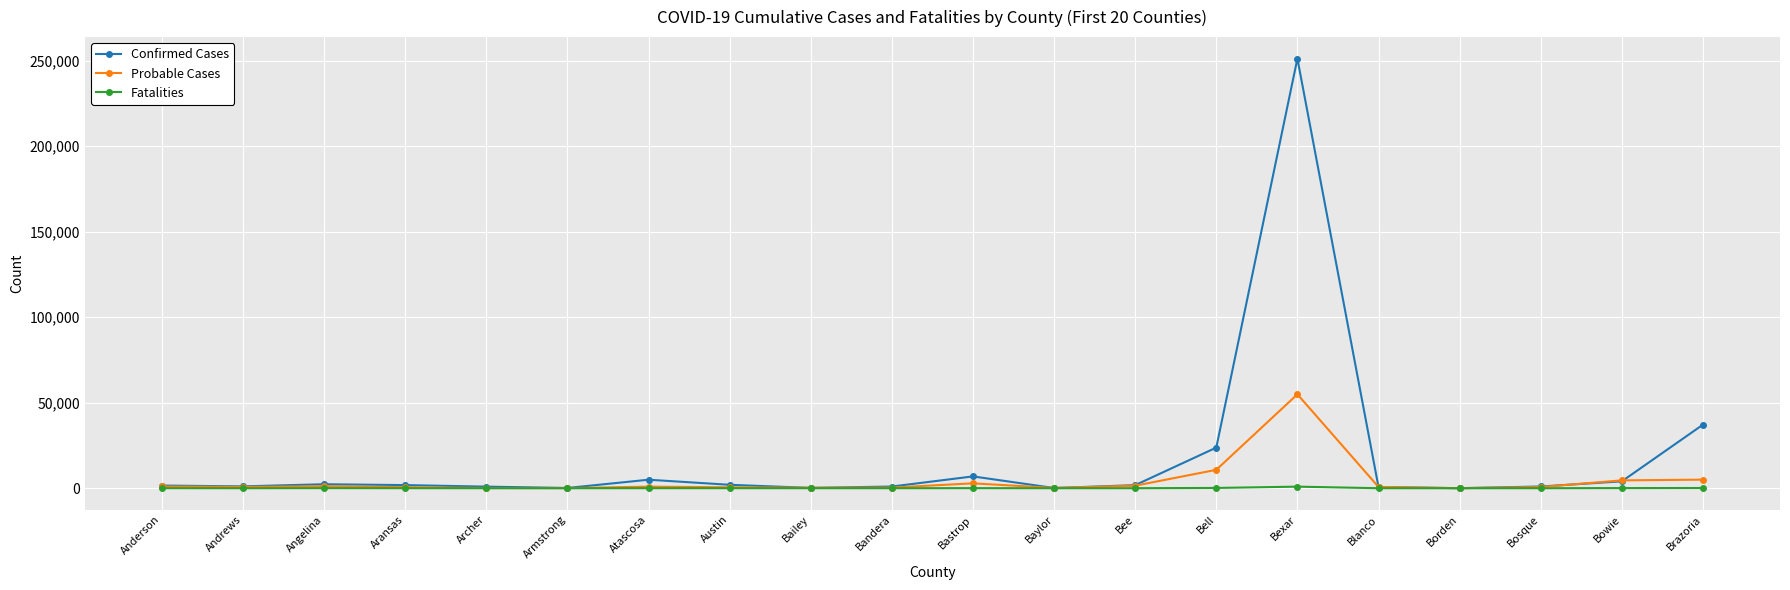

Which series changed the most between Andrews and Brazoria?

Confirmed Cases